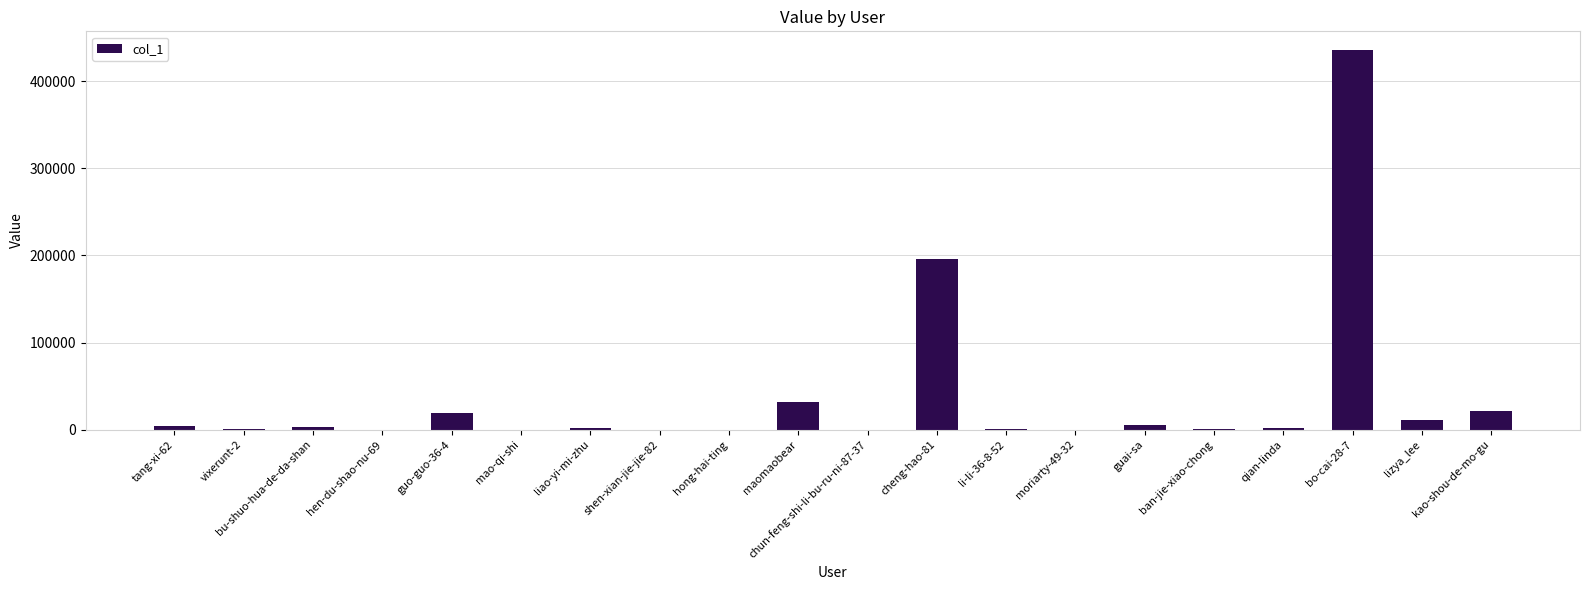

What is the change in value from cheng-hao-81 to lizya_lee?

-184312